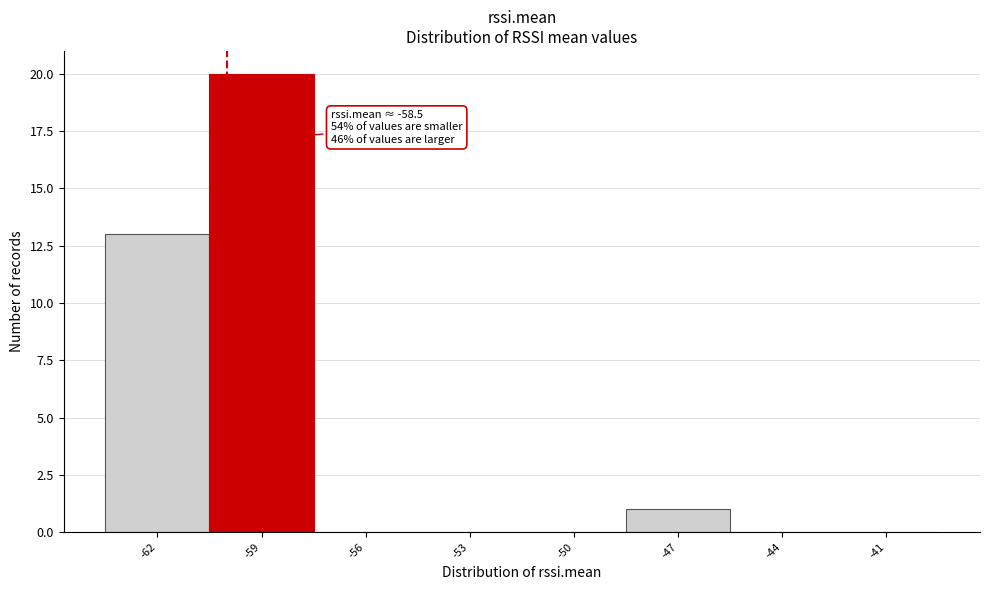

Reading left to right, transcribe all the data shown in this chart.

-62=13	-59=20	-56=0	-53=0	-50=0	-47=1	-44=0	-41=0